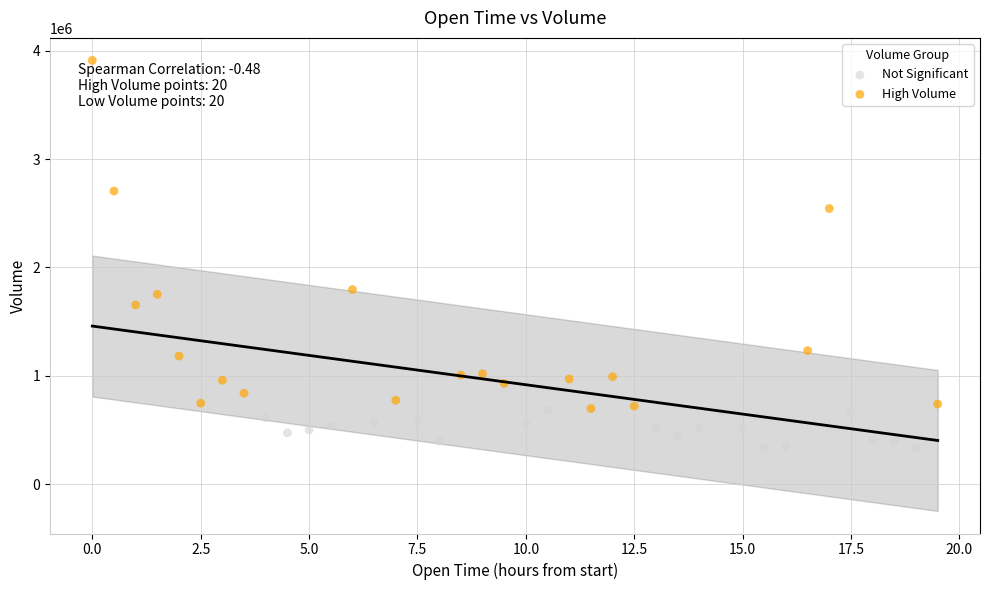

Which series has the widest spread of Y values?

High Volume